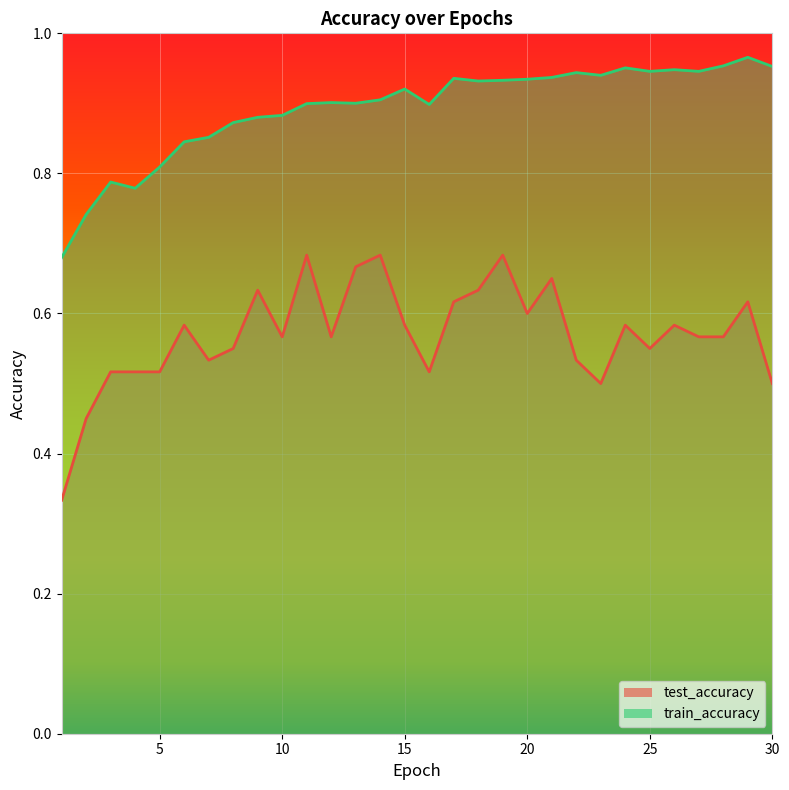

Which series has the largest total across all categories?

train_accuracy